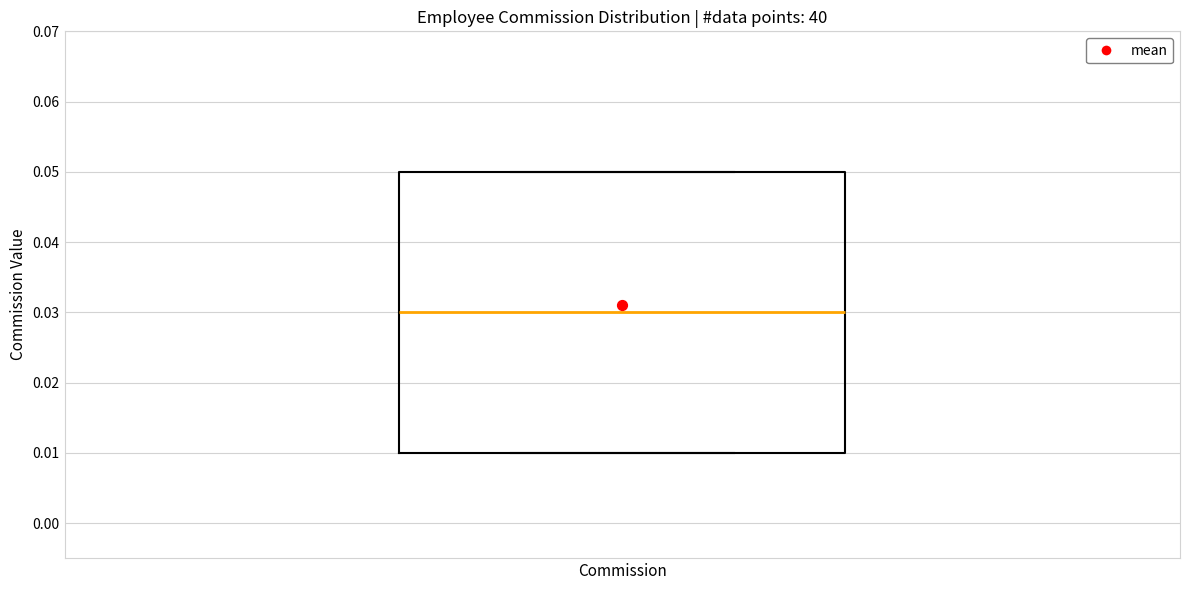

Where is the upper edge of the box for Commission on the y-axis? The values are not printed on the chart, so give them approximately, as read against the axis.

0.05